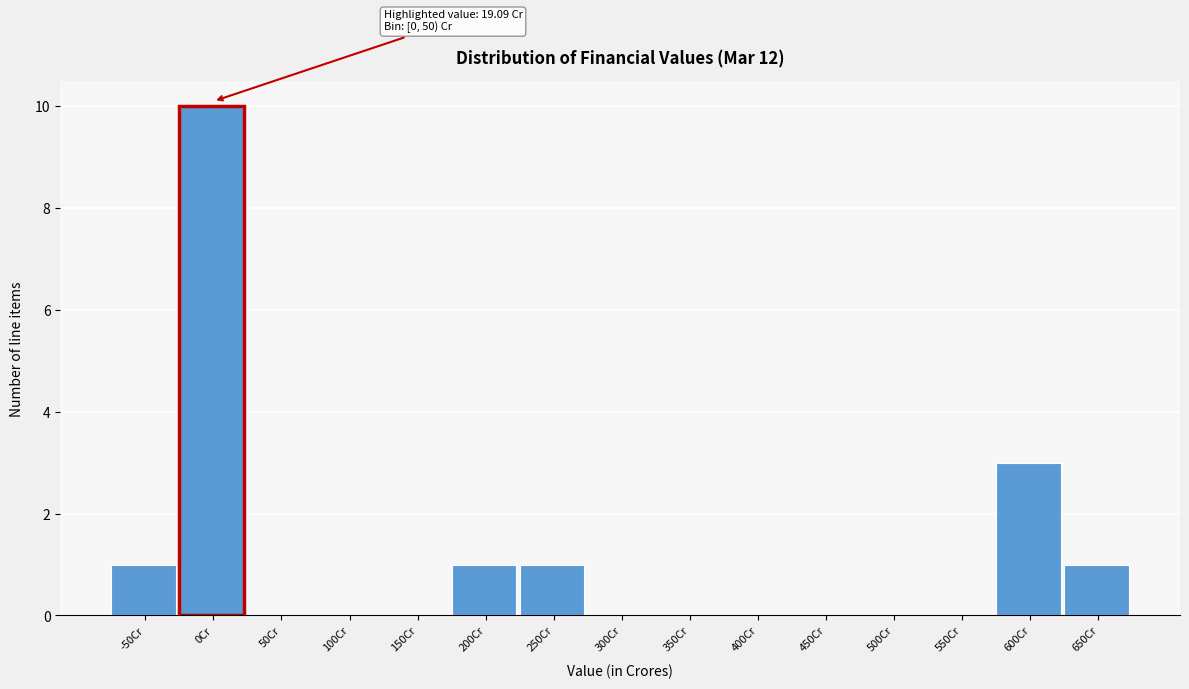

Reading left to right, transcribe all the data shown in this chart.

-50Cr=1	0Cr=10	50Cr=0	100Cr=0	150Cr=0	200Cr=1	250Cr=1	300Cr=0	350Cr=0	400Cr=0	450Cr=0	500Cr=0	550Cr=0	600Cr=3	650Cr=1